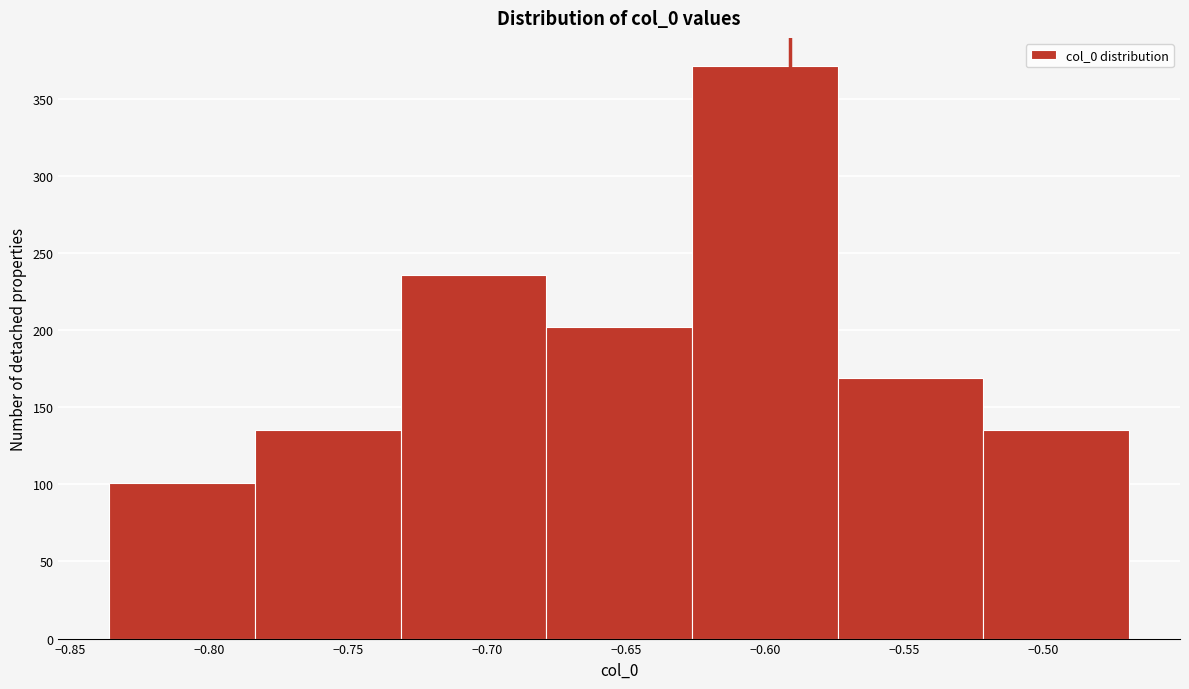

Over which range of the x-axis is the bar tallest?

-0.625 to -0.575